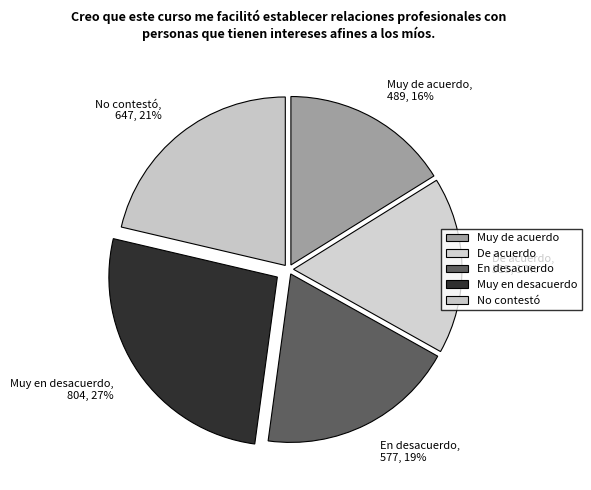

Is there a majority slice in this chart?

No